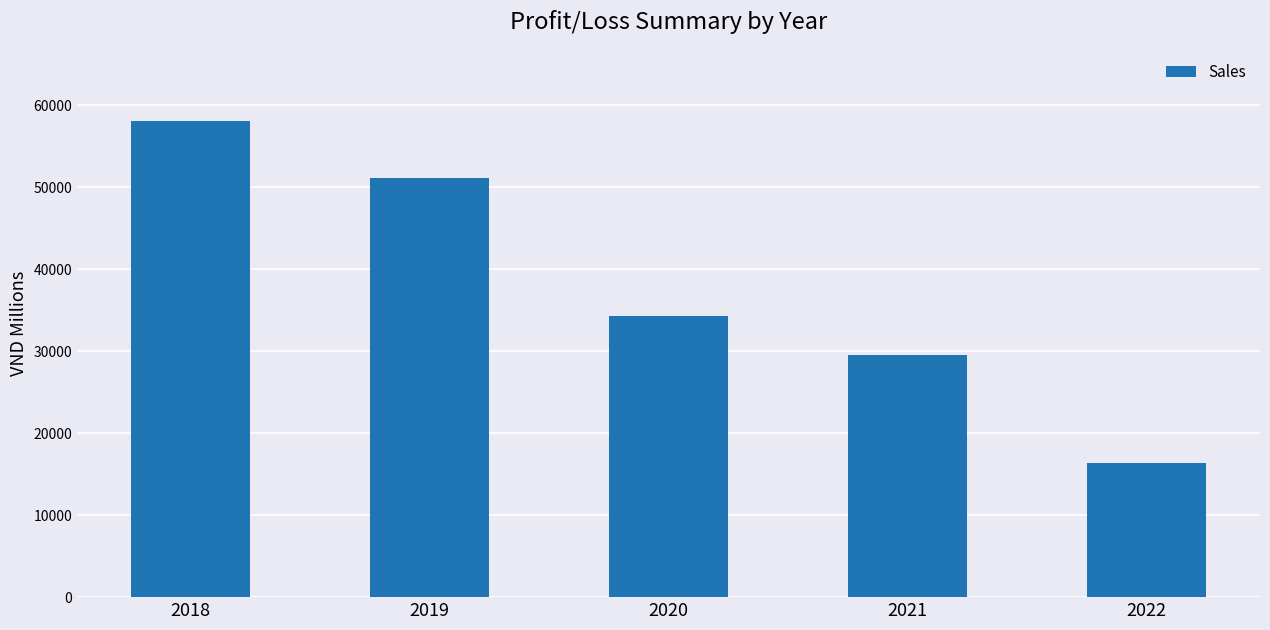

Rank the categories by value from highest to lowest.

2018, 2019, 2020, 2021, 2022